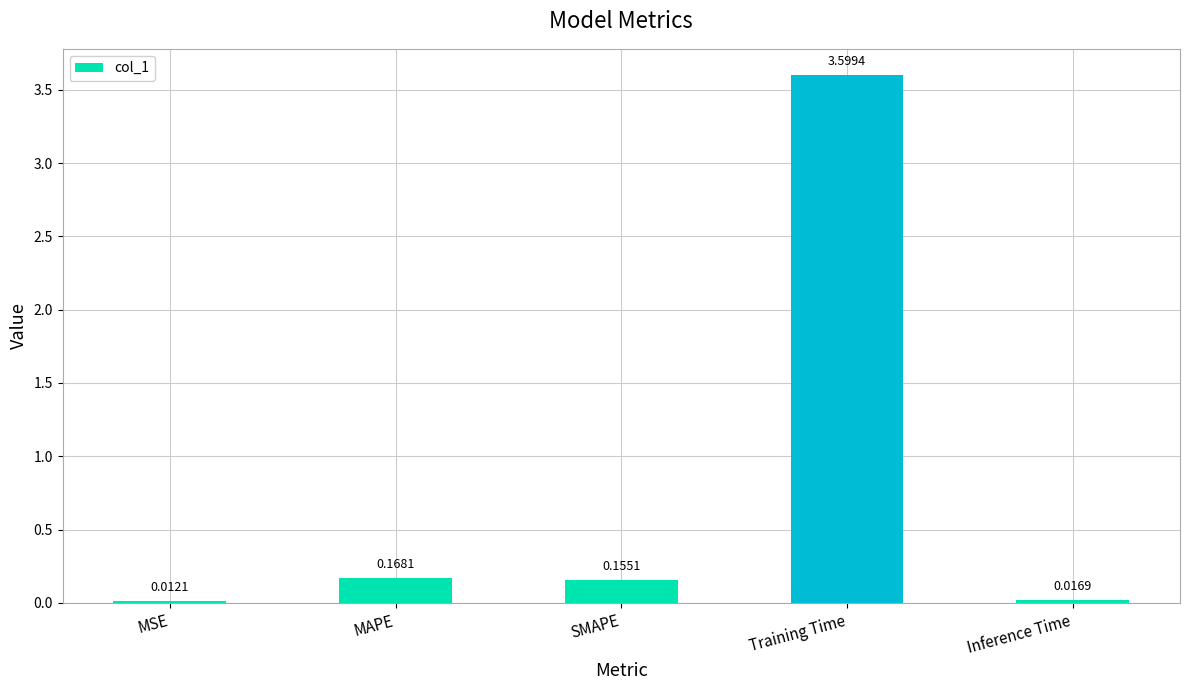

At which label is the value closest to 1?

MAPE